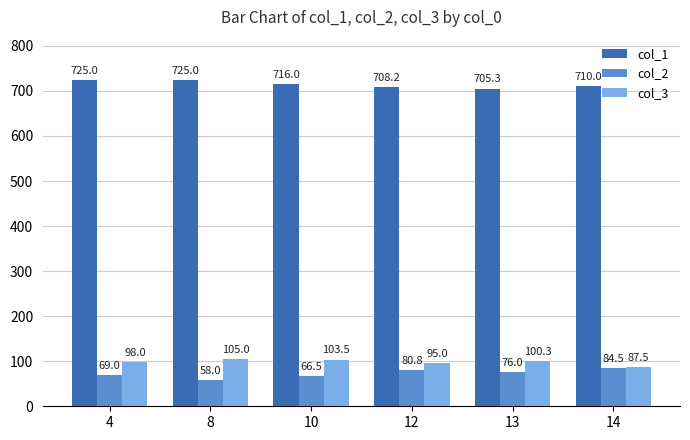

List the labels in order of col_3 value, smallest first.

14, 12, 4, 13, 10, 8